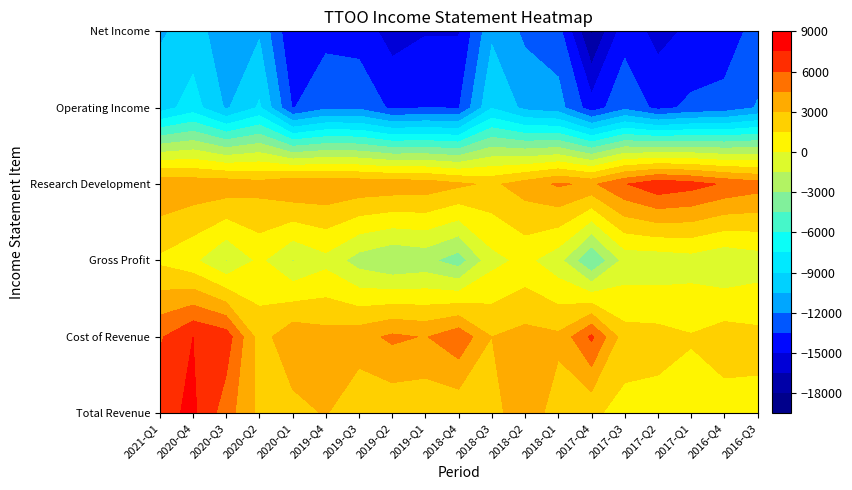

What is the difference between the maximum and second lowest values in the Operating Income series?

5600